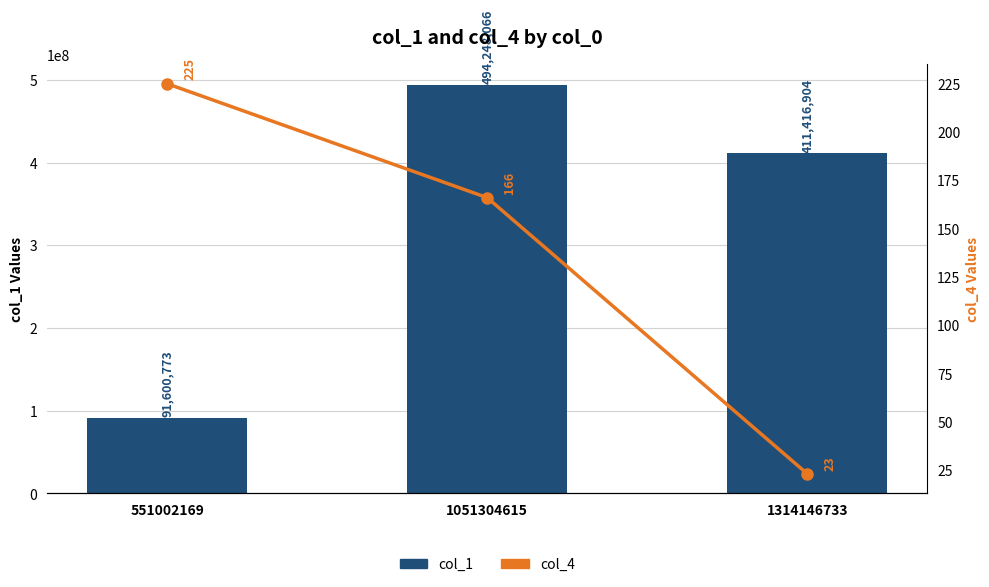

Is the value of col_4 at 1314146733 greater than the value of col_1 at 551002169?

No